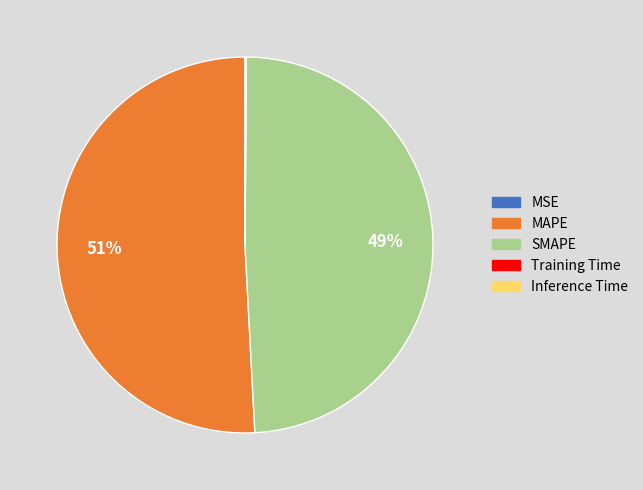

Is there any slice that represents more than half of the pie?

Yes